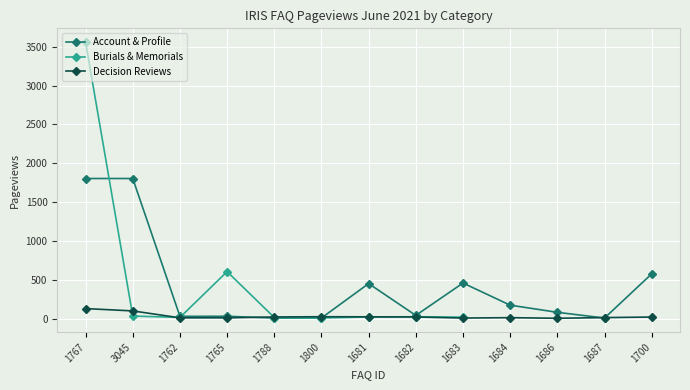

What is the difference between the second highest and minimum values in the Account & Profile series?

1797